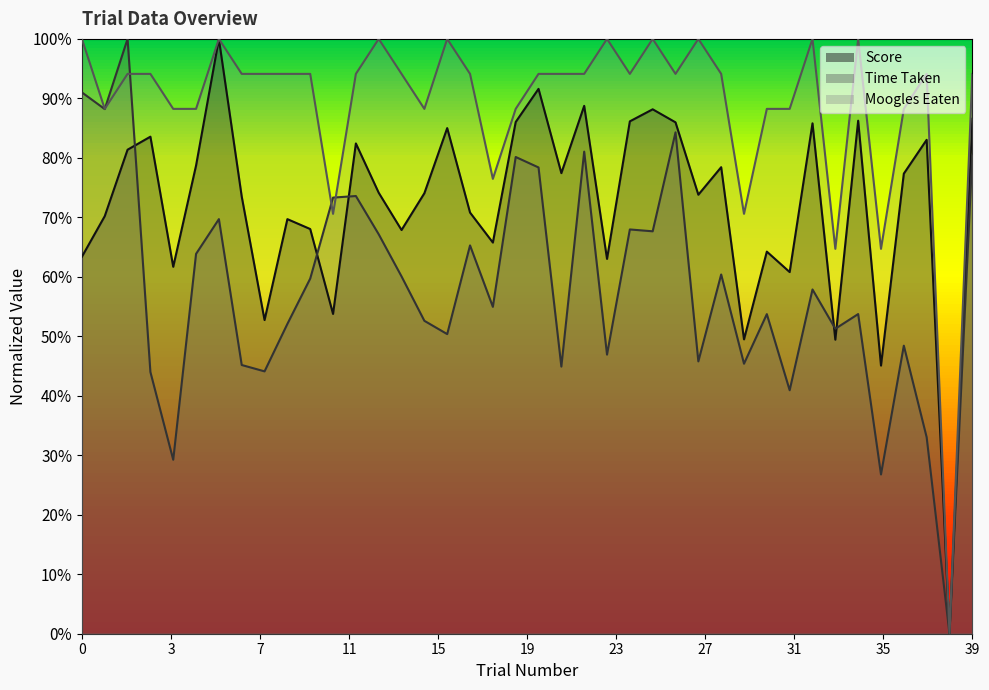

The Moogles Eaten series shows 0.9 at 3. True or false?

True